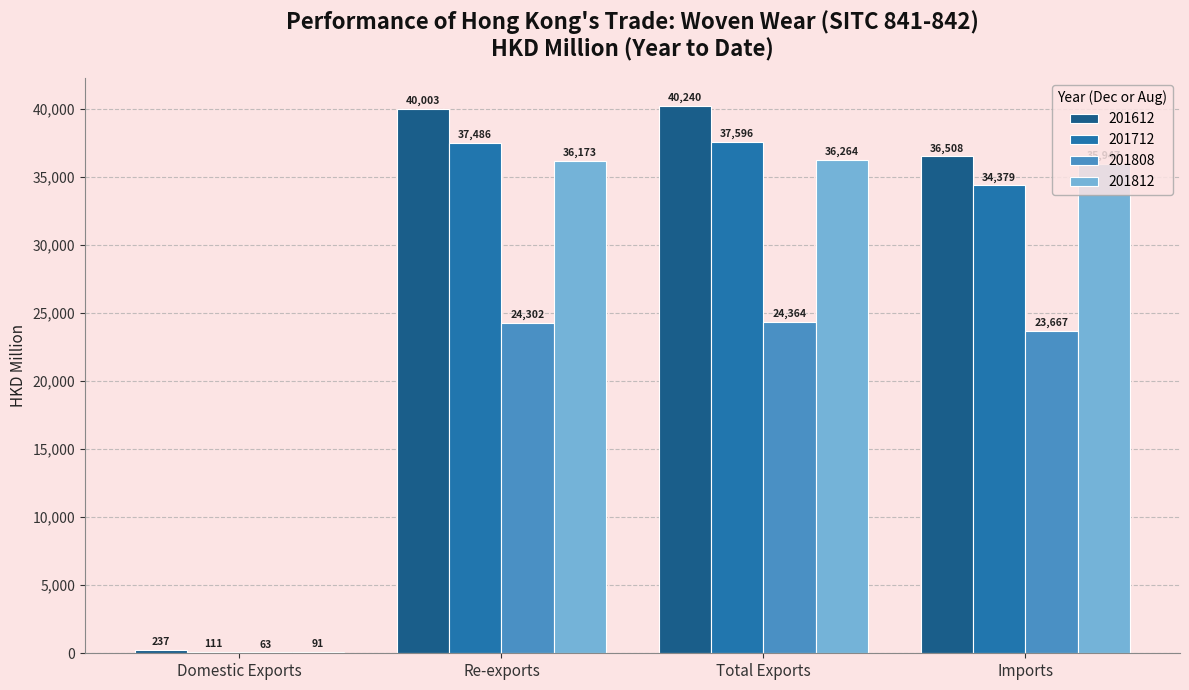

The 201712 series shows 19539.6 at Re-exports. True or false?

False